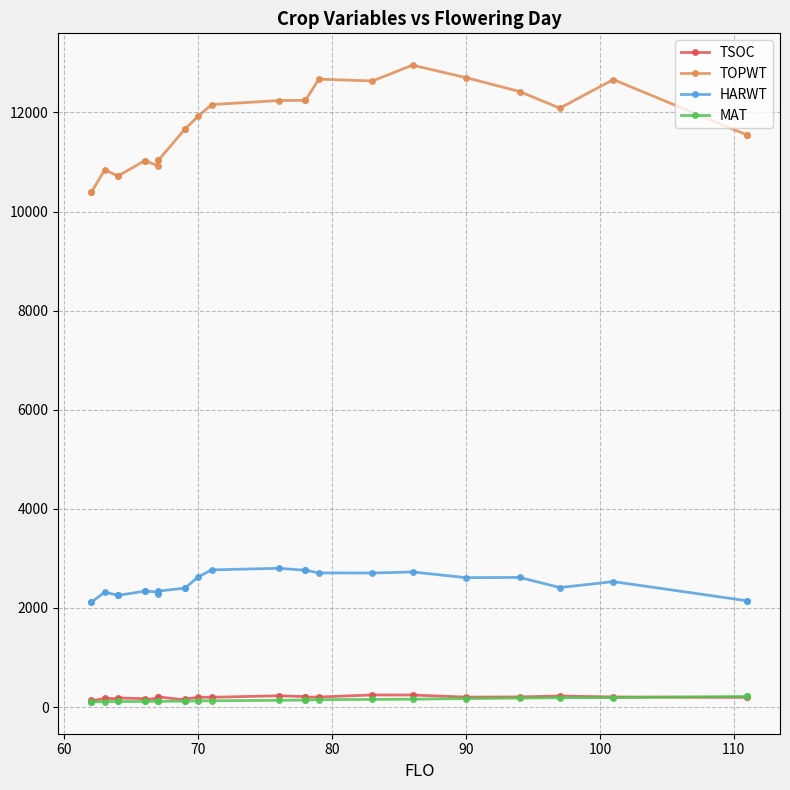

Is this an area chart (filled region under the line)?

No